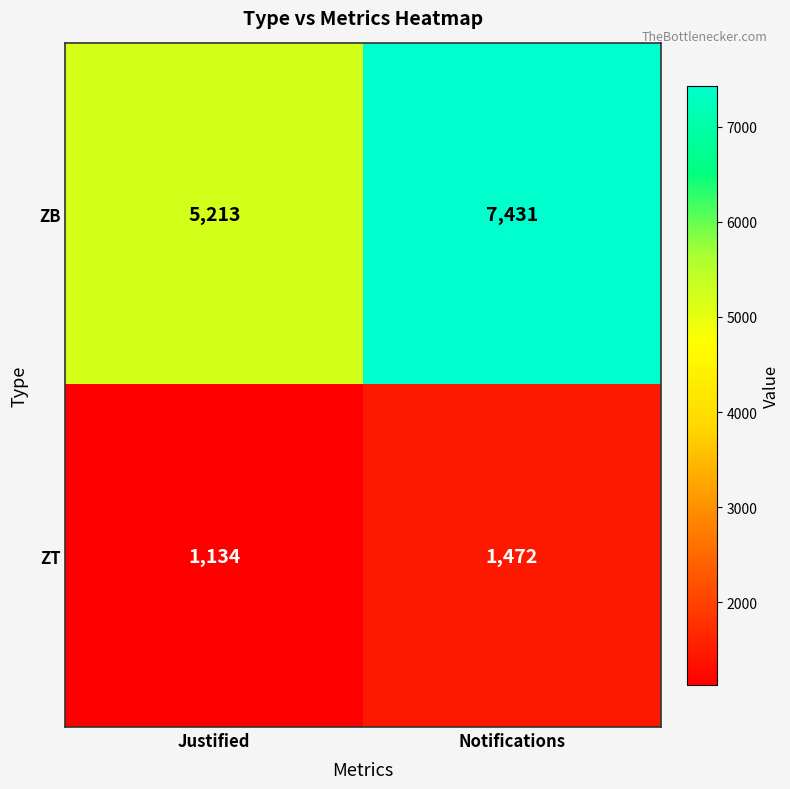

What is the spread (max minus min) of values at Notifications?

5959